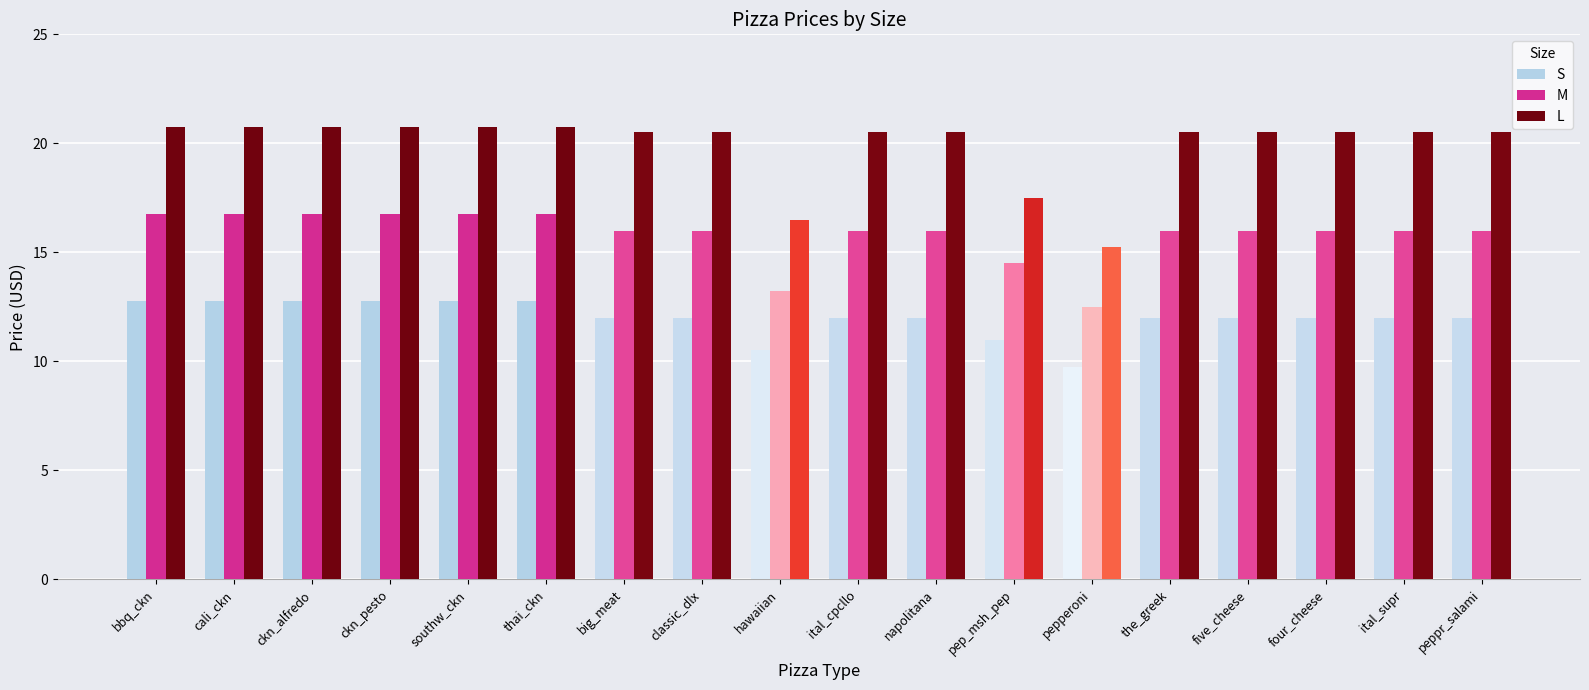

What is the sum of the M values at classic_dlx and cali_ckn?

32.8